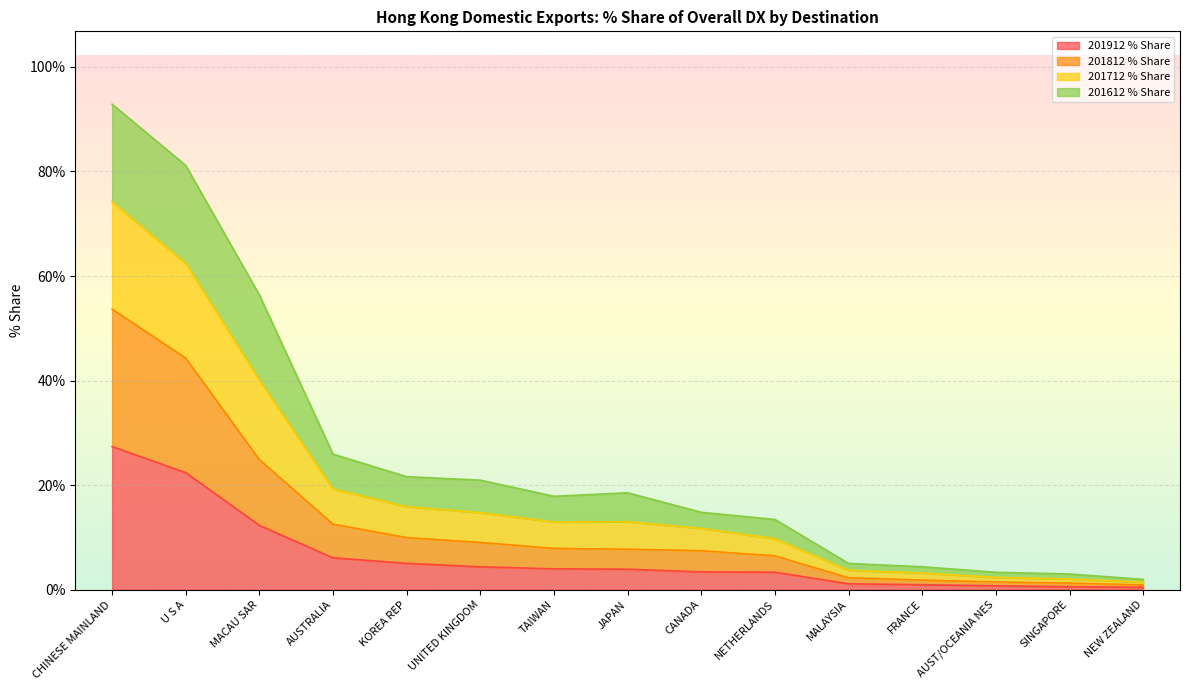

What position from the left is NETHERLANDS?

10